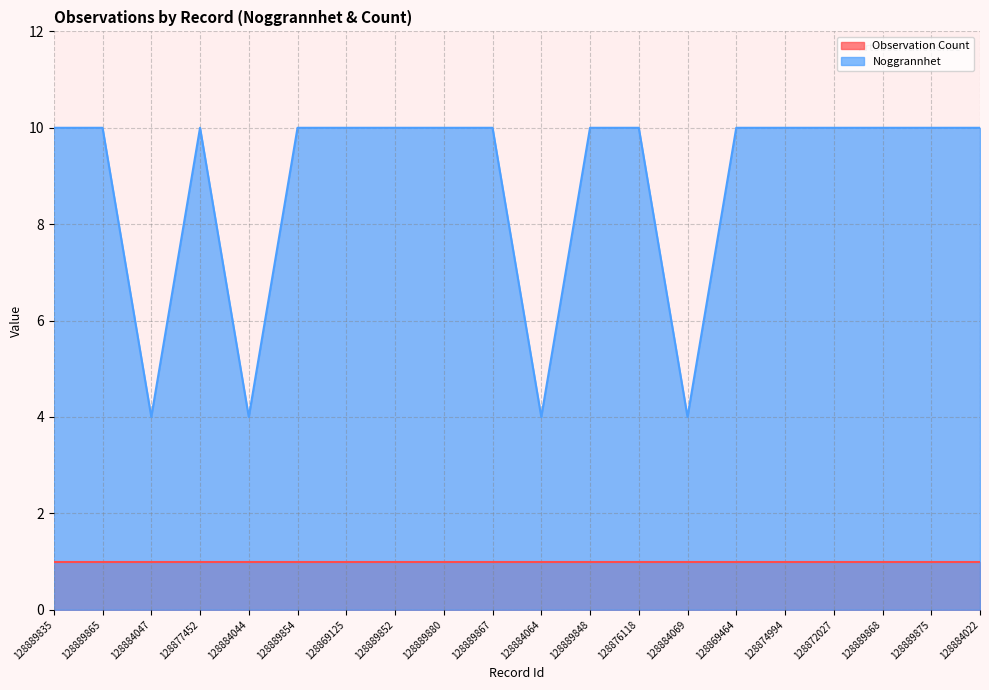

The chart shows a value of 16 at 128889854. True or false?

False